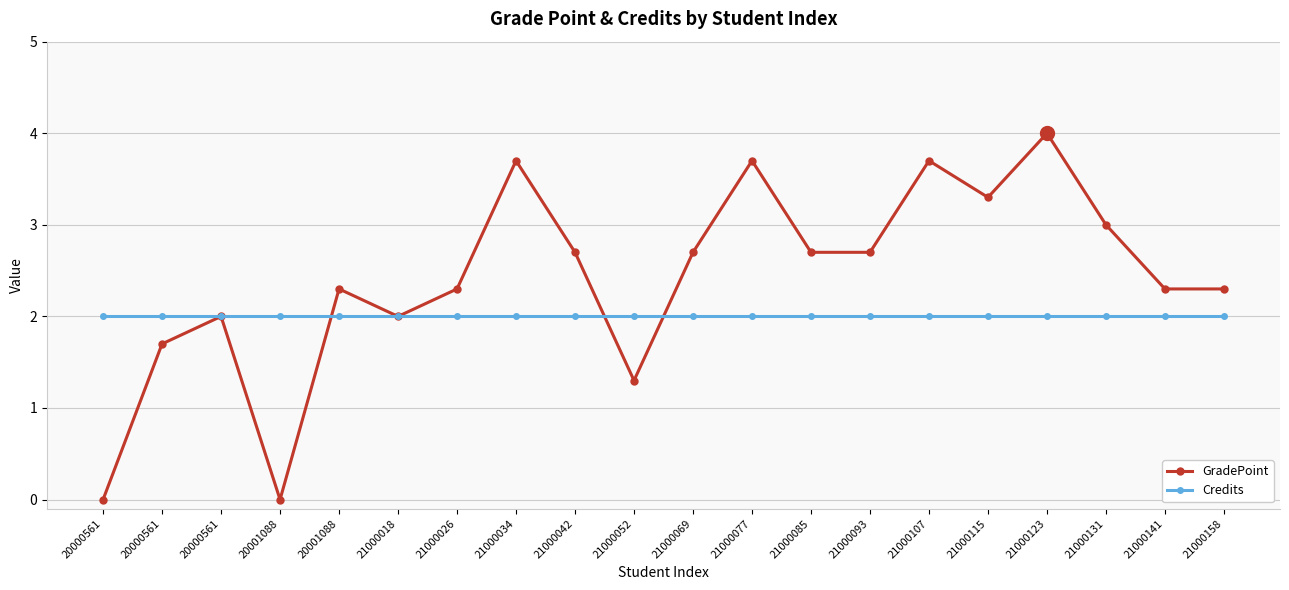

What is the sum of all GradePoint values?

48.4